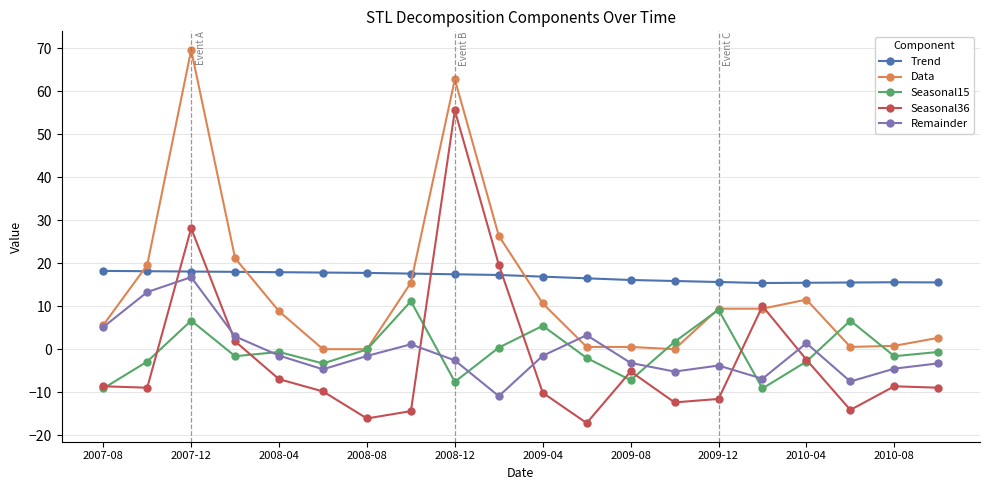

True or false: Remainder has more than 0 points higher than both neighbors.

True